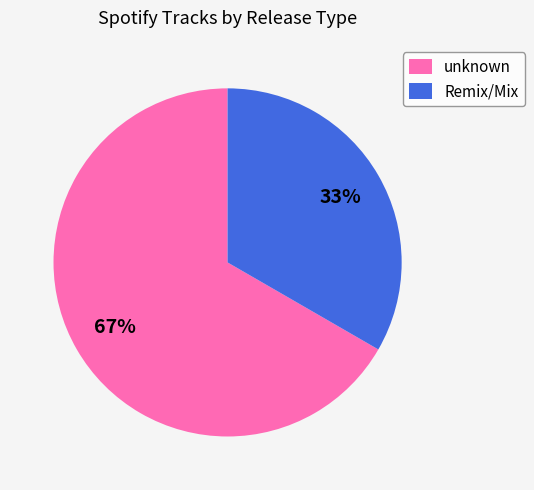

What is the smallest slice in the pie chart?

Remix/Mix